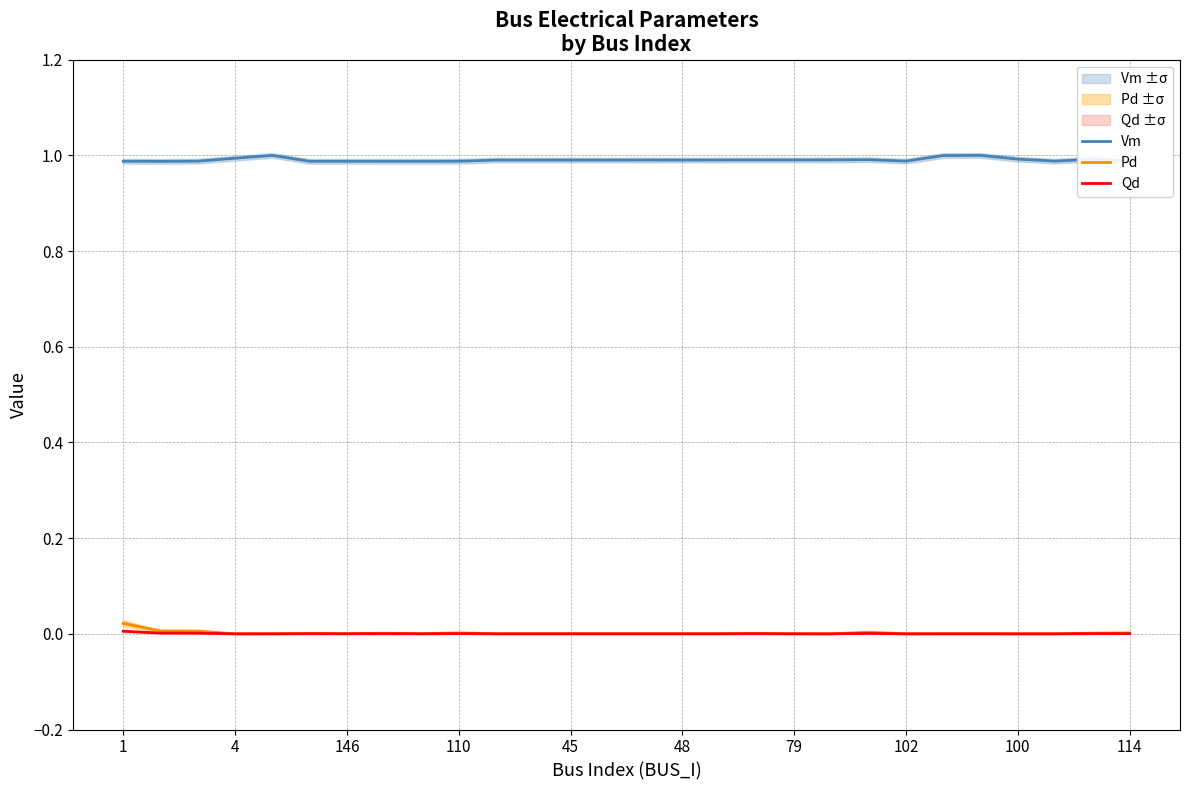

At which category is the sum across all series the highest?

1